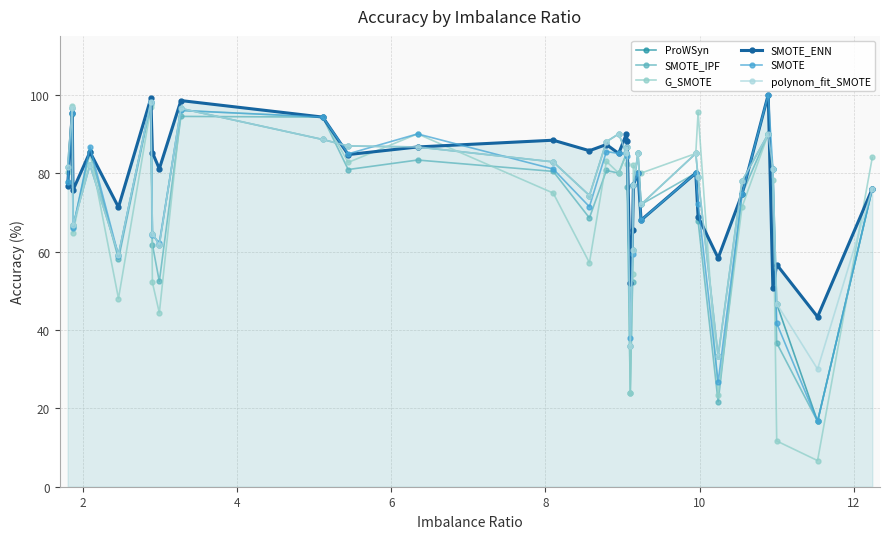

How many categories are shown in the chart?

32